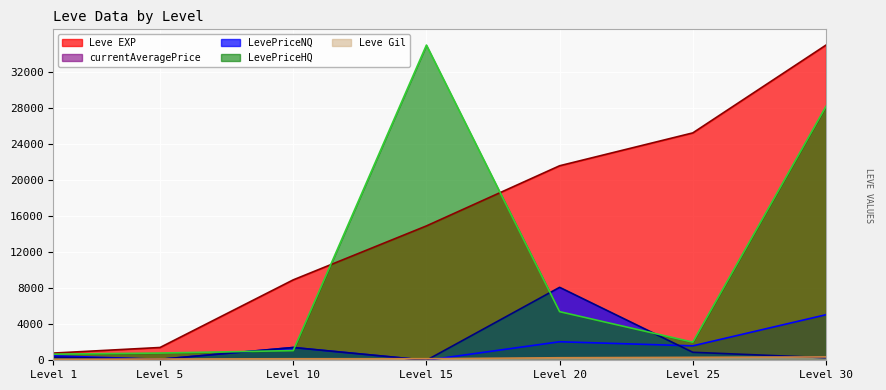

Is the value of Leve EXP at Level 20 greater than the value of Leve Gil at Level 20?

Yes